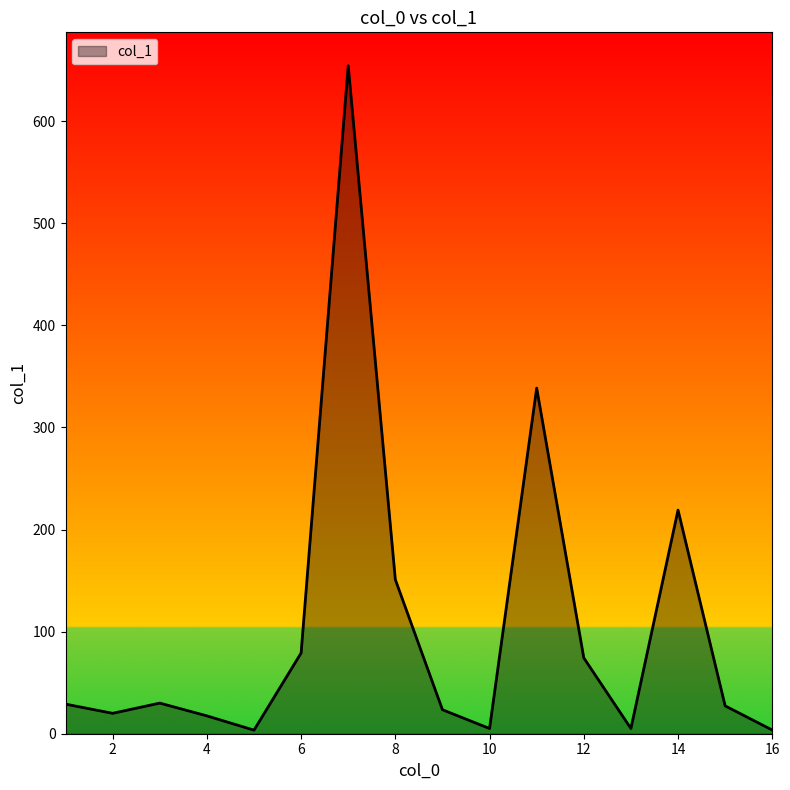

What is the greatest value displayed?

654.4